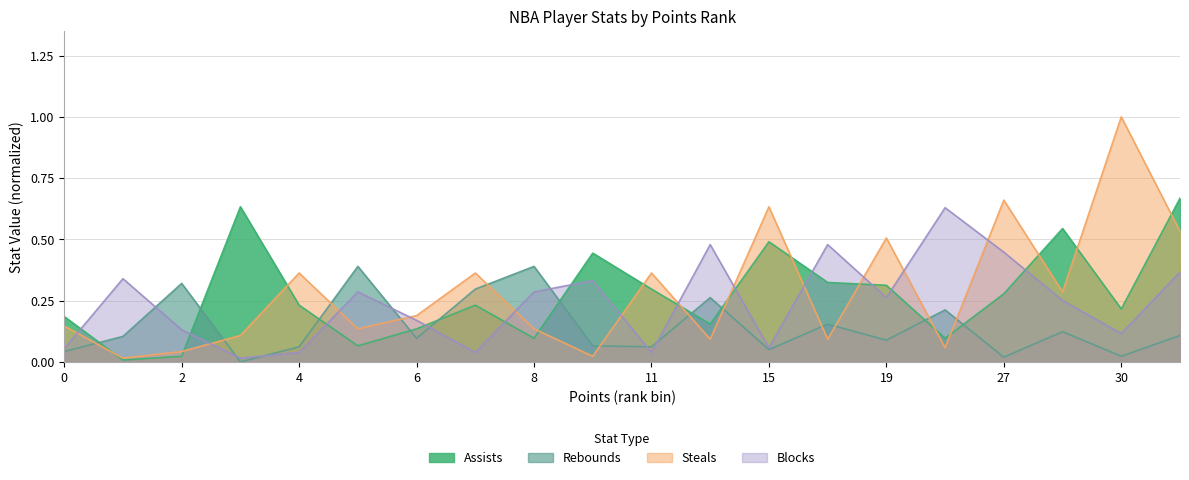

How many interior local peaks does the Steals series have?

7